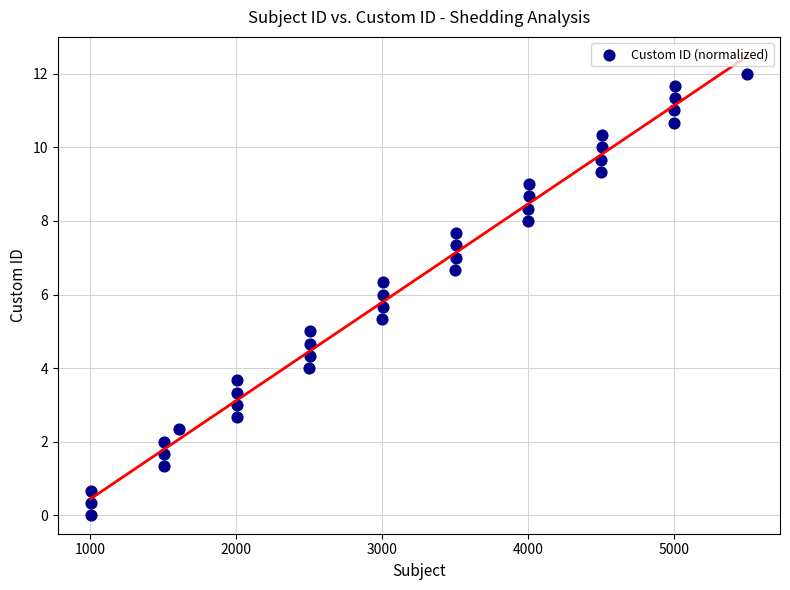

What is the range of X values (max minus min)?

4500.0